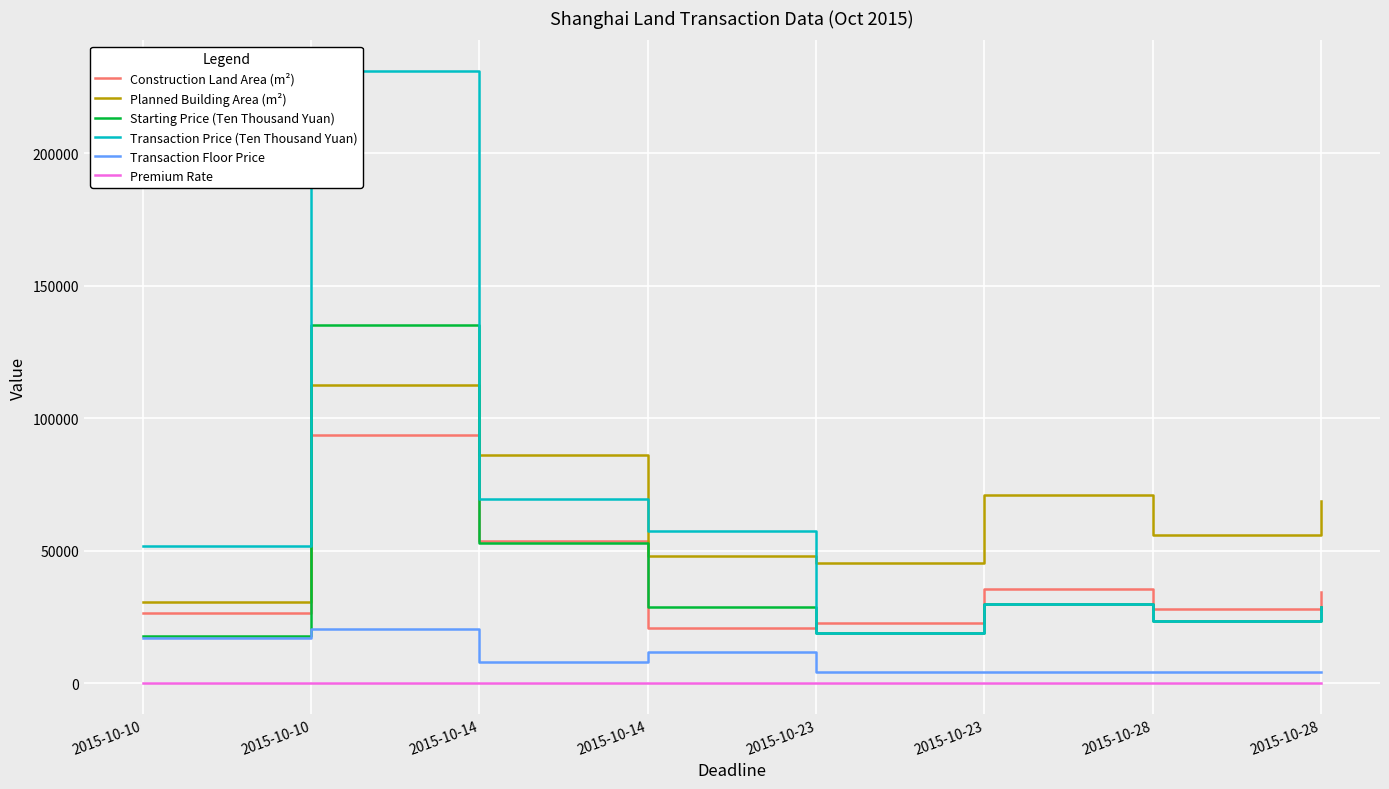

In Transaction Price (Ten Thousand Yuan), how many points are lower than both neighbors (excluding endpoints)?

2